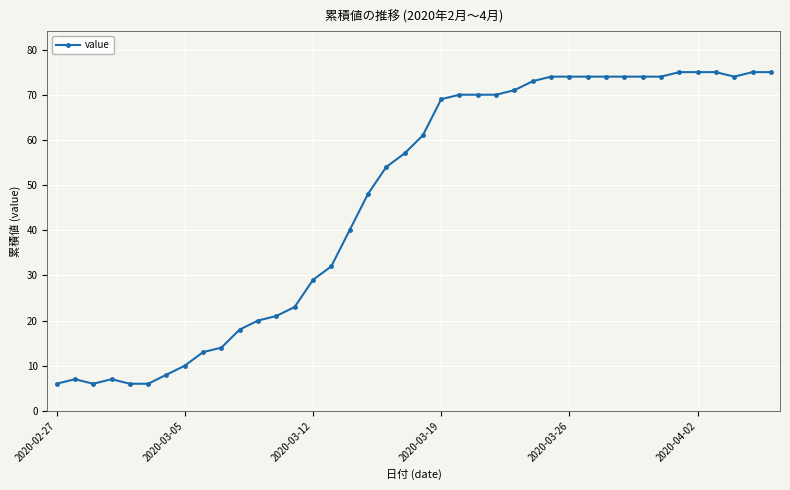

How many lines are shown in the chart?

1